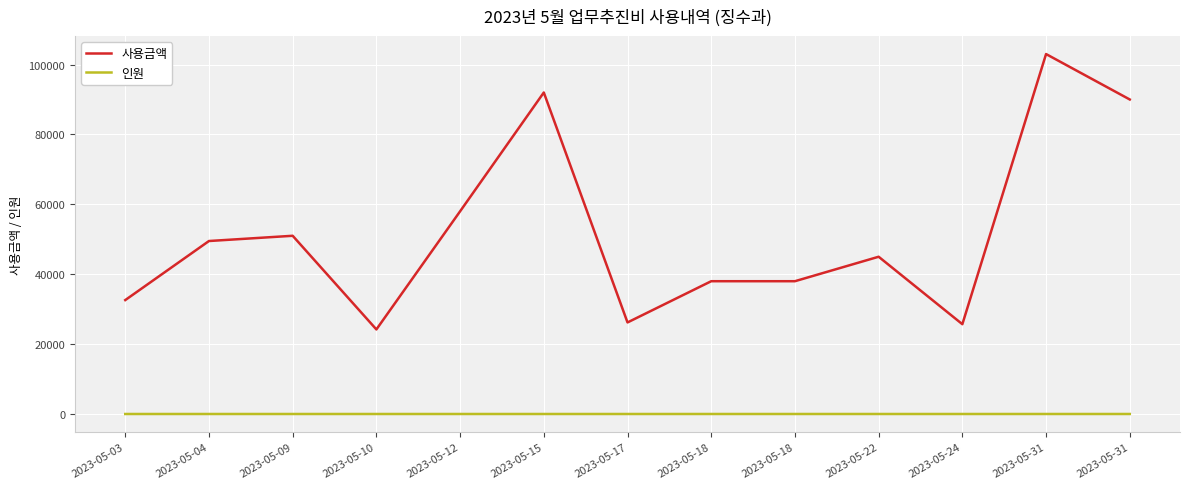

Is this an area chart (filled region under the line)?

No